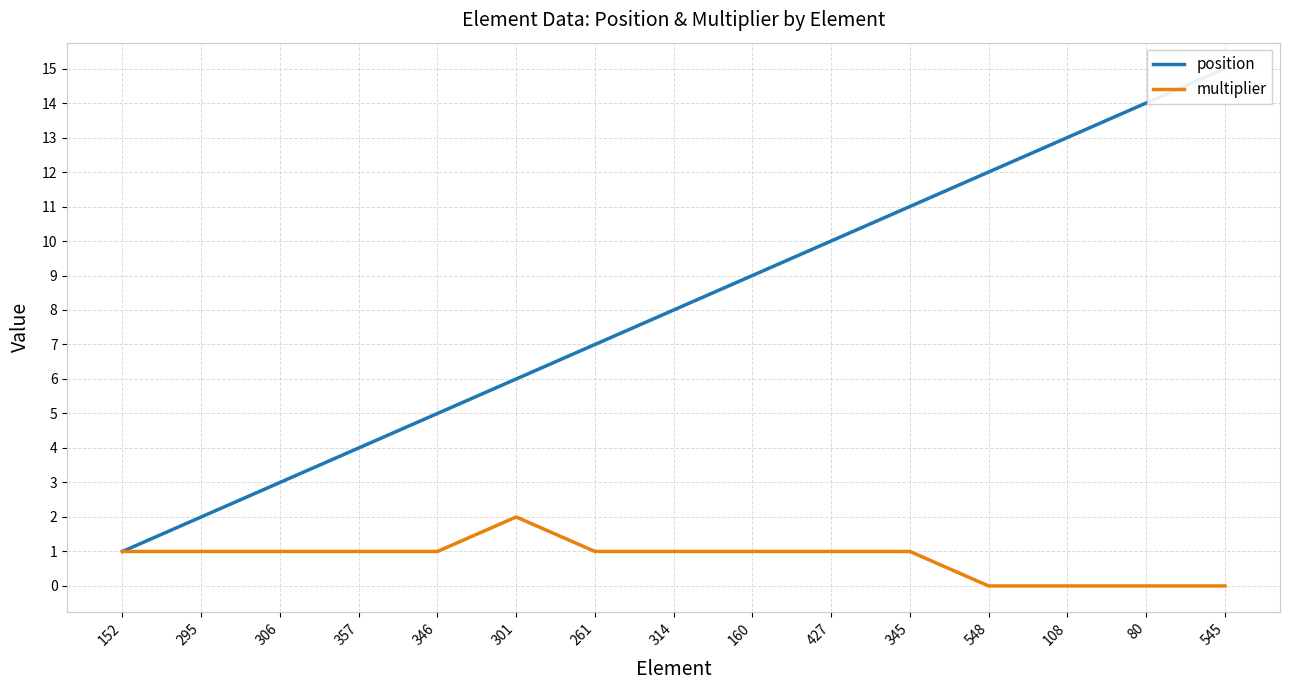

List the series in order of their overall mean, highest first.

position, multiplier